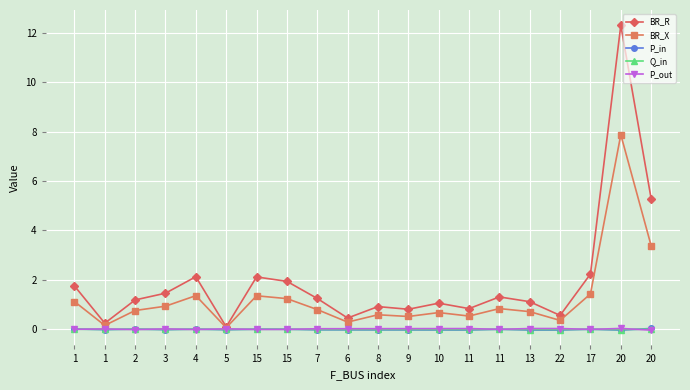

How many interior local valleys does the BR_X series have?

6